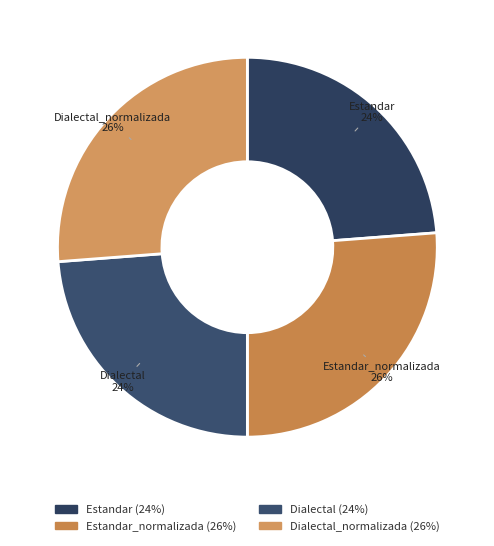

To the nearest percent, what percentage of the pie is Dialectal_normalizada?

26%